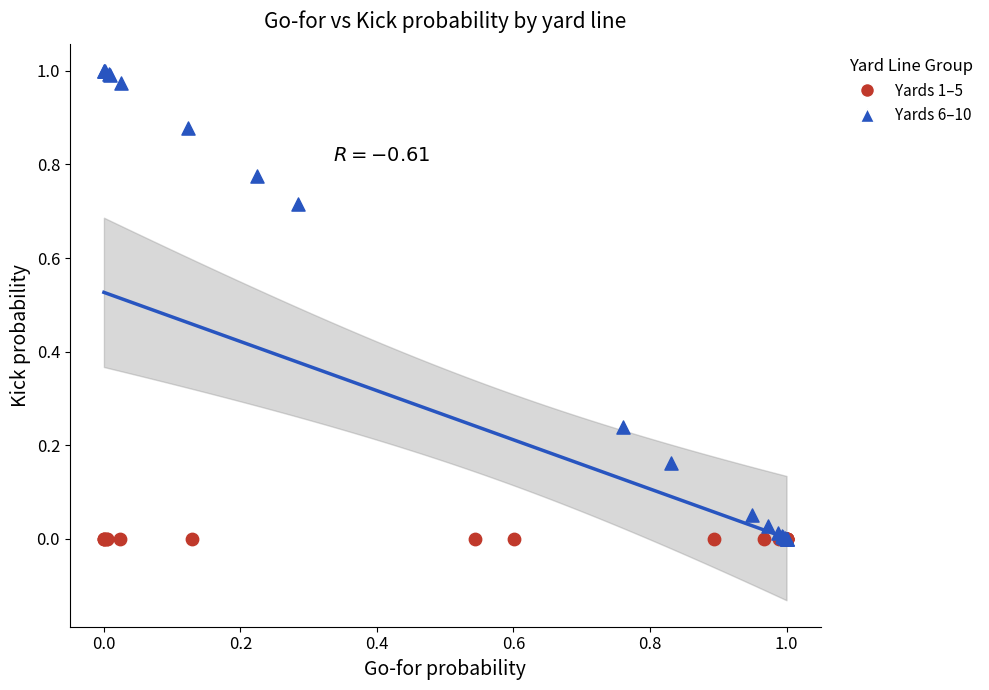

Which series contains the highest Y value?

Yards 6–10